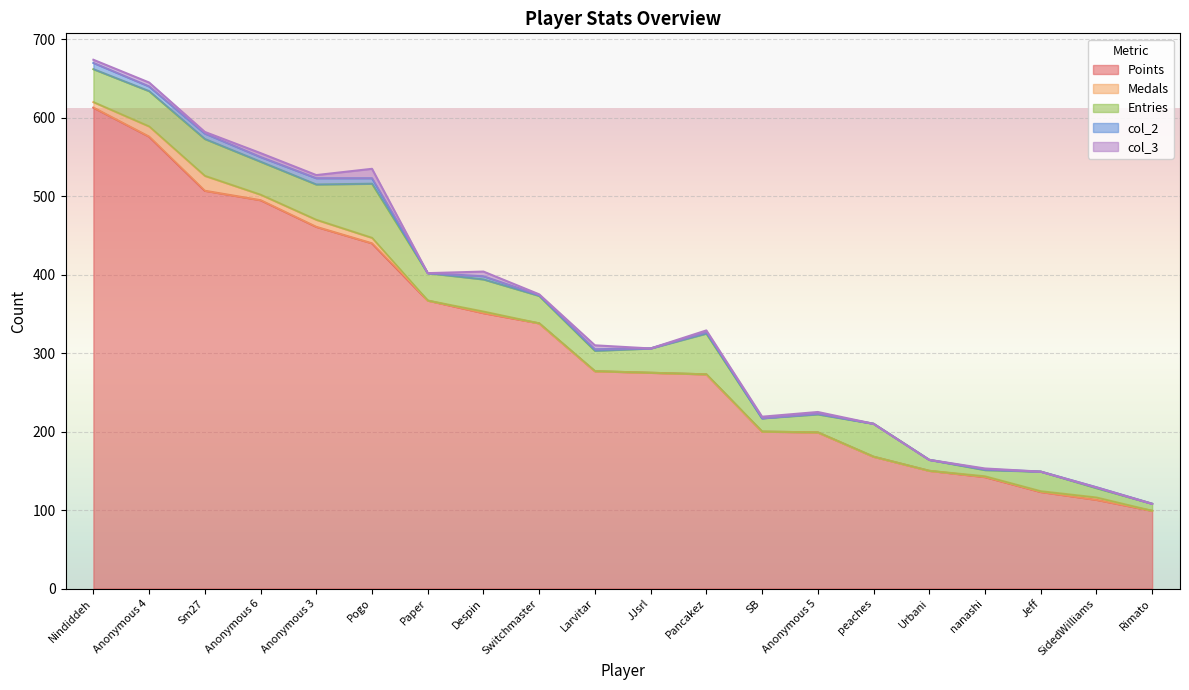

What is the value of the col_2 point at the 6th from the left?

7